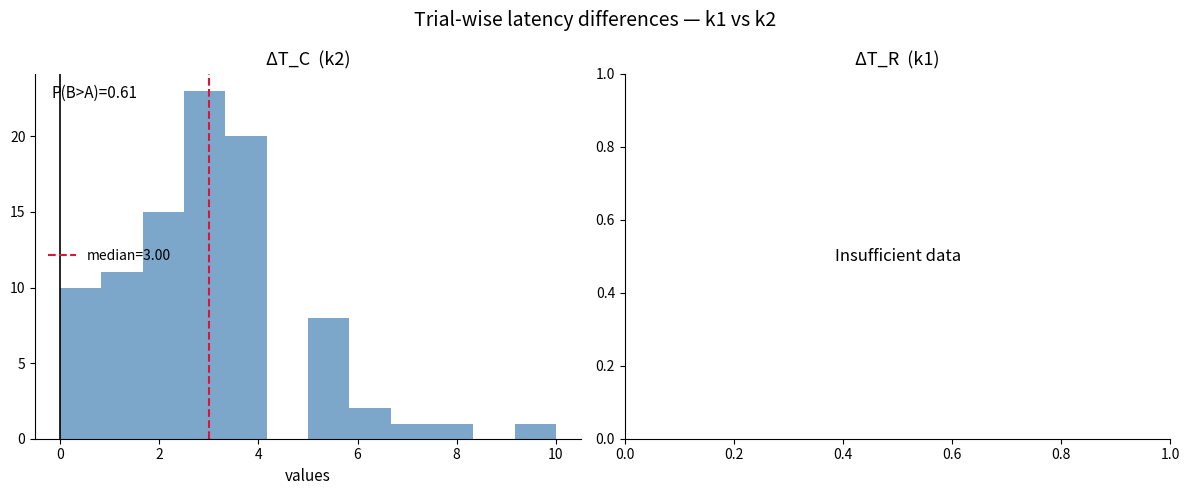

Over which range of the x-axis is the bar tallest?

2.6 to 3.4